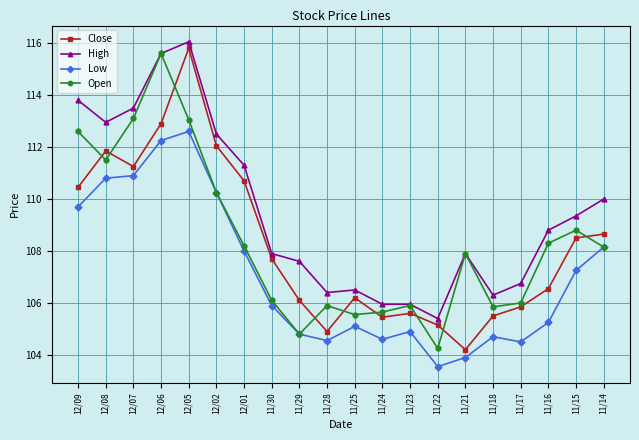

How many interior local valleys does the Open series have?

5